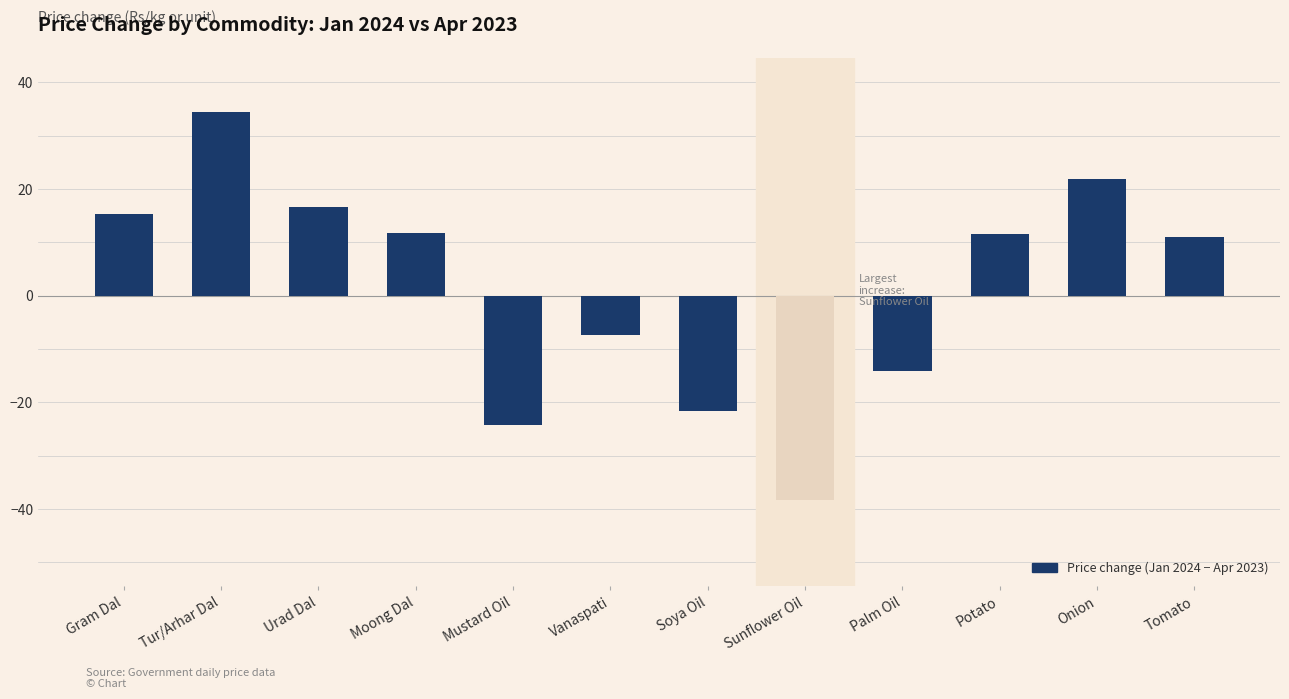

How many values are below zero?

5